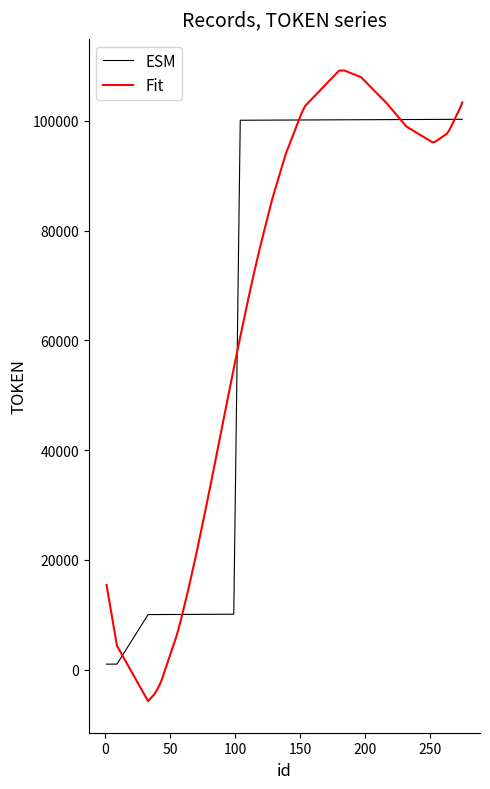

Which series has the widest spread of values?

Fit